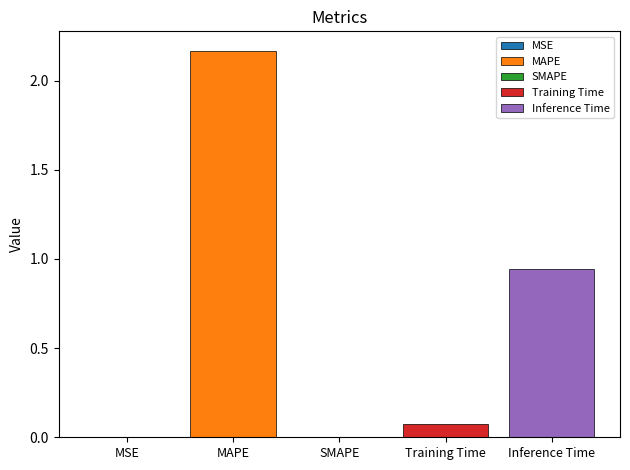

List the labels in order of value, largest first.

MAPE, Inference Time, Training Time, MSE, SMAPE